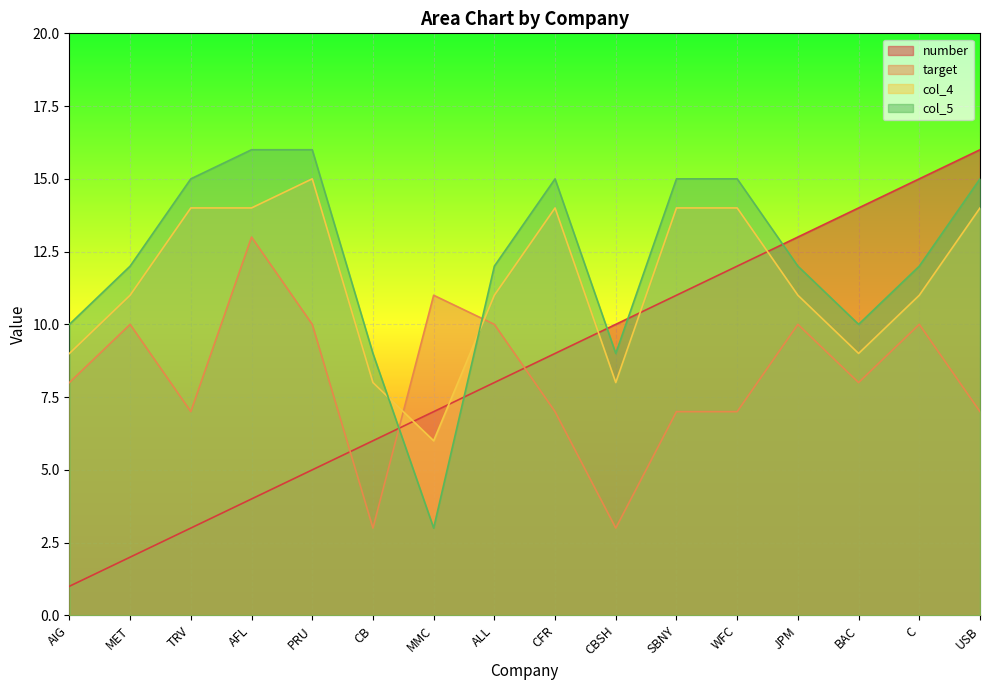

True or false: col_5 has a value of 20 at MET.

False